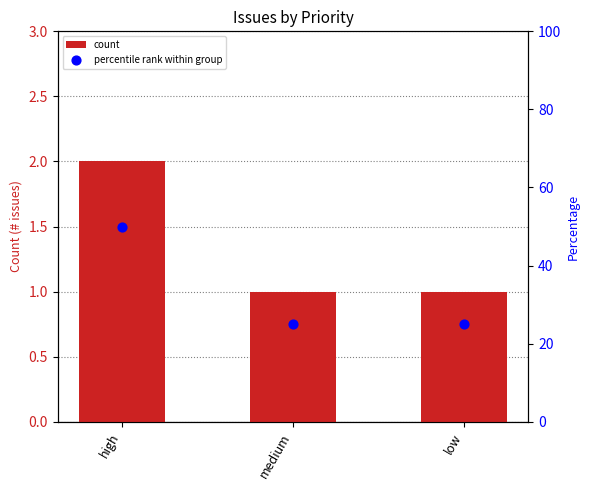

Is the value of count at high greater than the value of percentile rank within group at high?

No